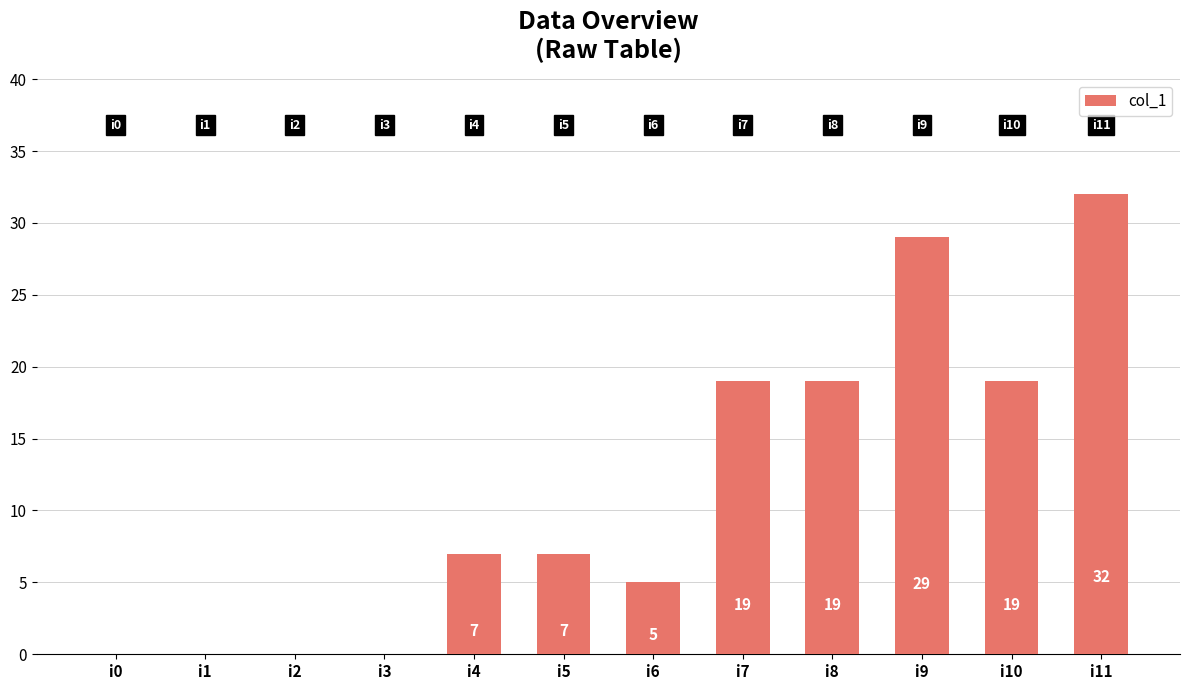

Does the chart contain stacked bars?

No